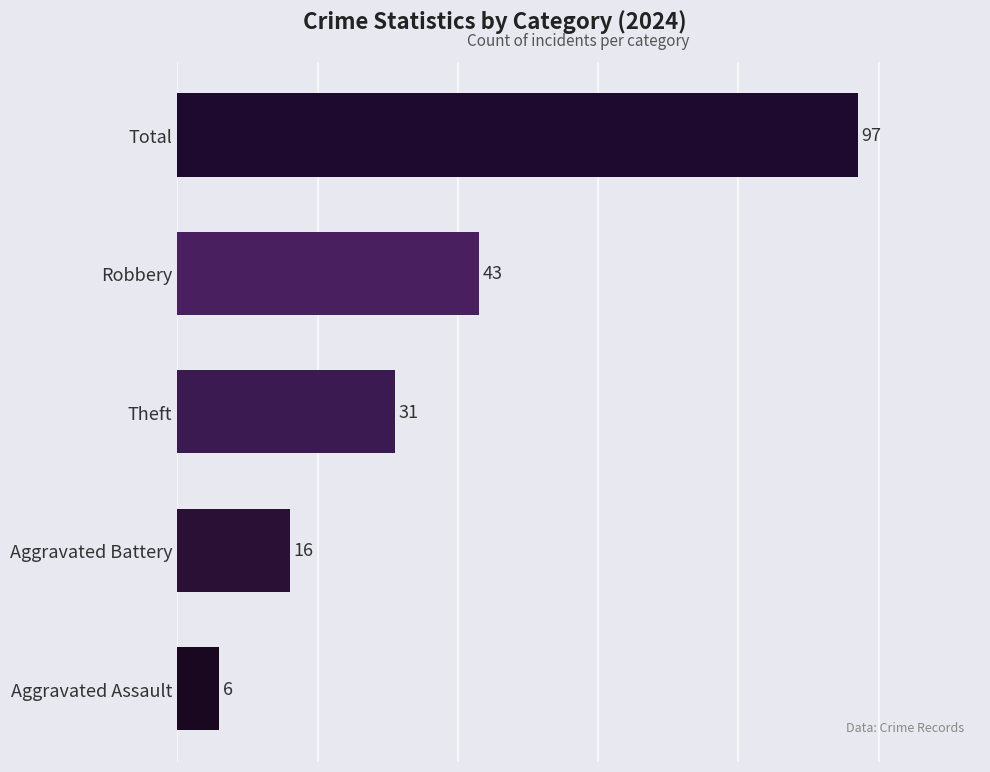

List the labels in order of value, smallest first.

Aggravated Assault, Aggravated Battery, Theft, Robbery, Total